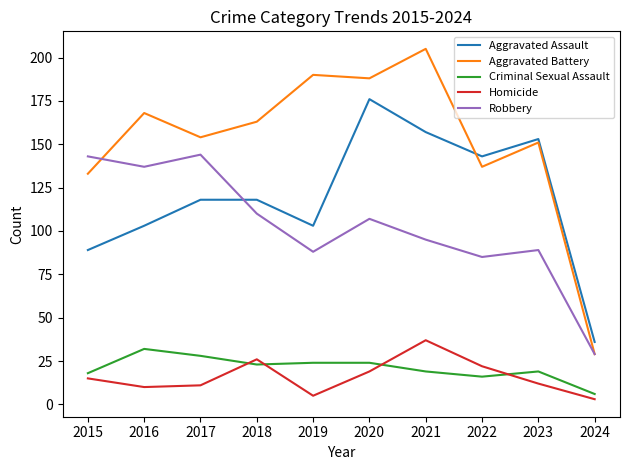

What are all the series names shown in the legend?

Aggravated Assault, Aggravated Battery, Criminal Sexual Assault, Homicide, Robbery